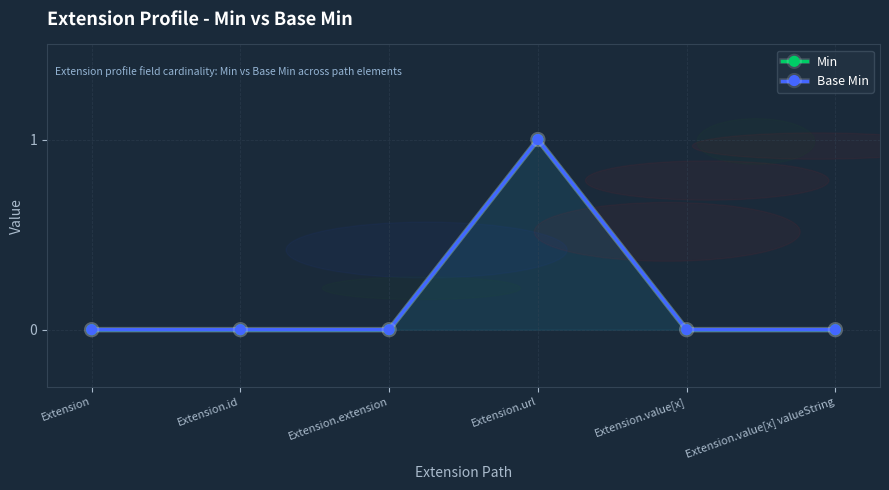

In Min, how many points are higher than both neighbors (excluding endpoints)?

1